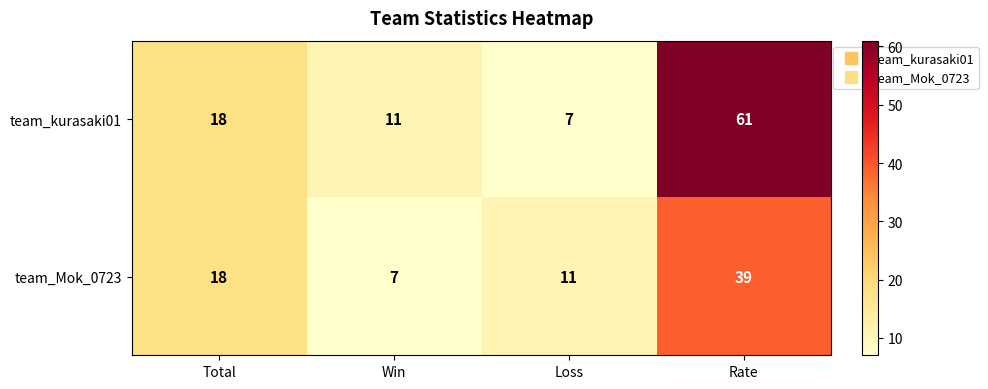

Read the team_kurasaki01 value at Loss.

7